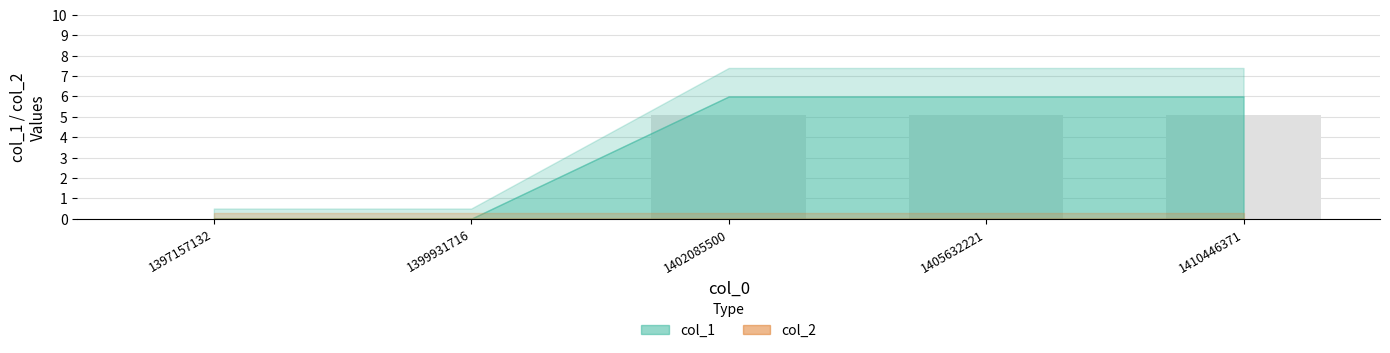

Reading left to right, list all the values displayed in this chart.

1397157132=0.0	1399931716=0.0	1402085500=5.1	1405632221=5.1	1410446371=5.1